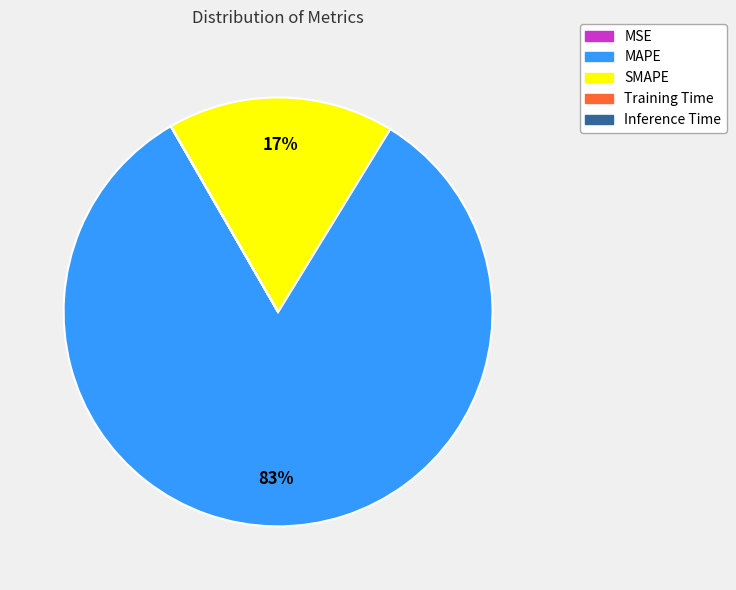

What is the largest slice in the pie chart?

MAPE